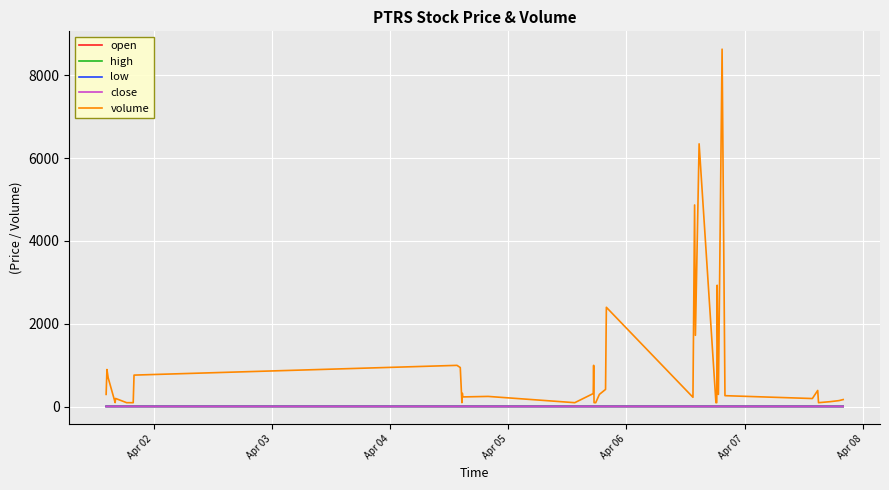

What is the lowest value of the close series?

8.9